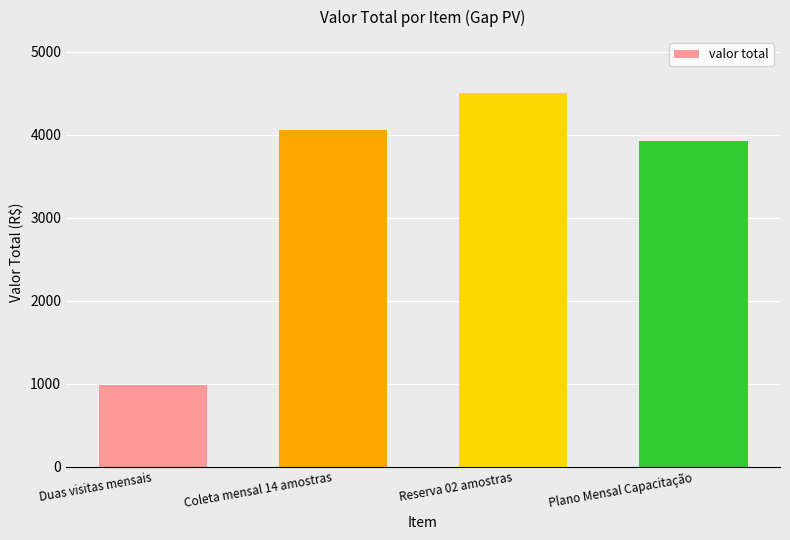

Is it true that the value at Reserva 02 amostras is 6355?

False